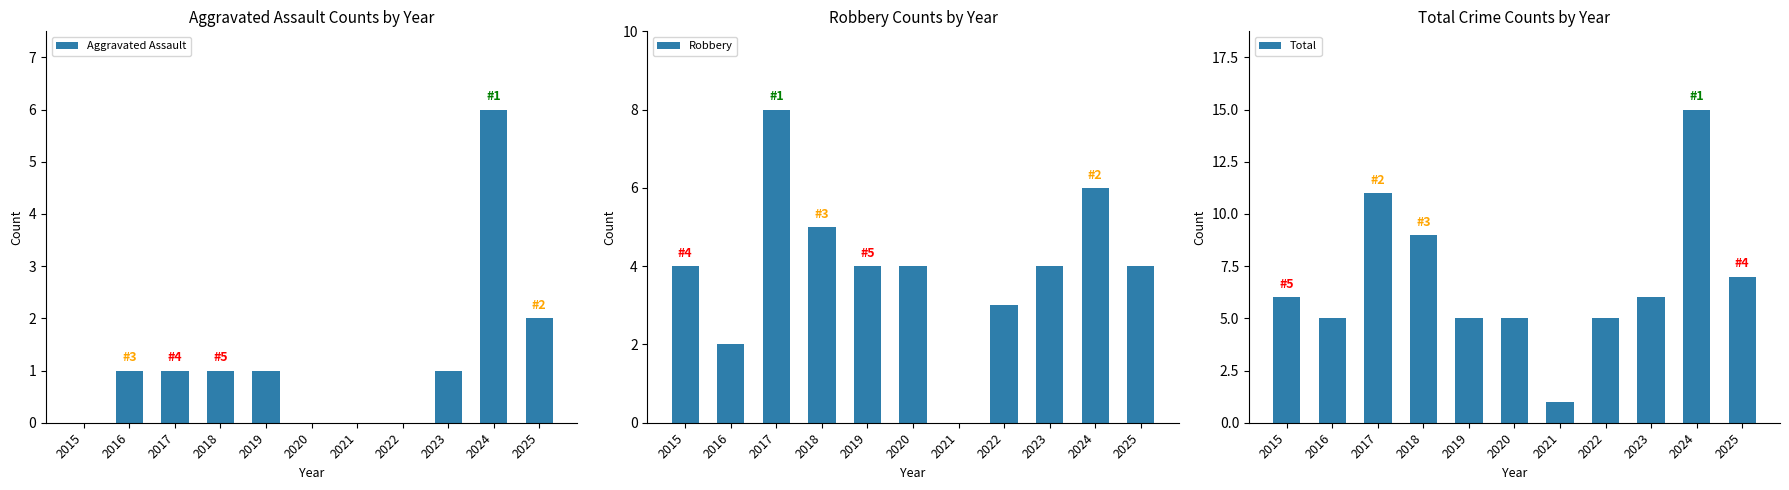

What is the average value of the Total series?

7